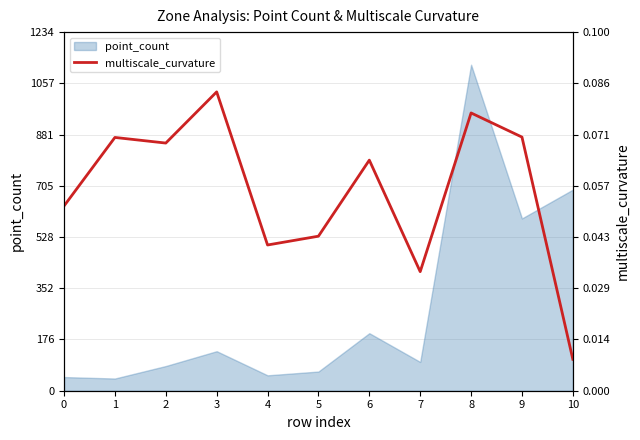

How many points are lower than both their immediate neighbors (excluding endpoints)?

3